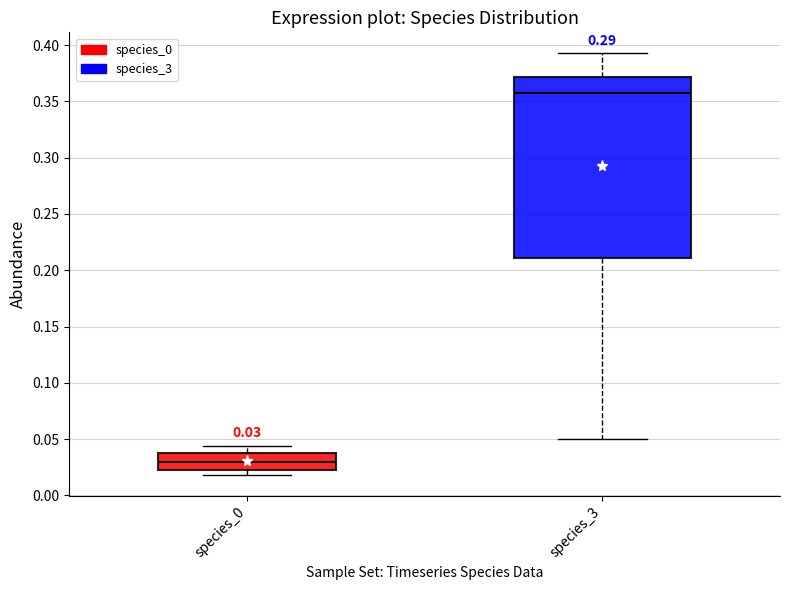

Which box is the tallest, from its lower edge to its upper edge?

species_3